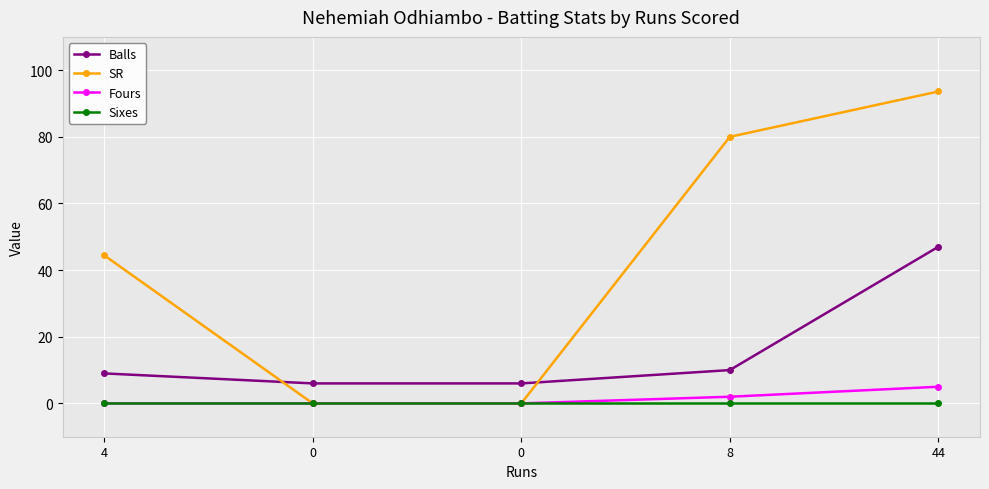

True or false: Fours has a value of 0.0 at 4.

True